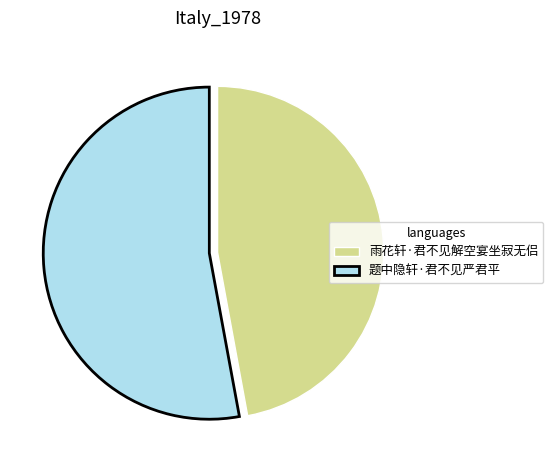

Do 雨花轩·君不见解空宴坐寂无侣 and 题中隐轩·君不见严君平 together represent more than half of the pie?

Yes